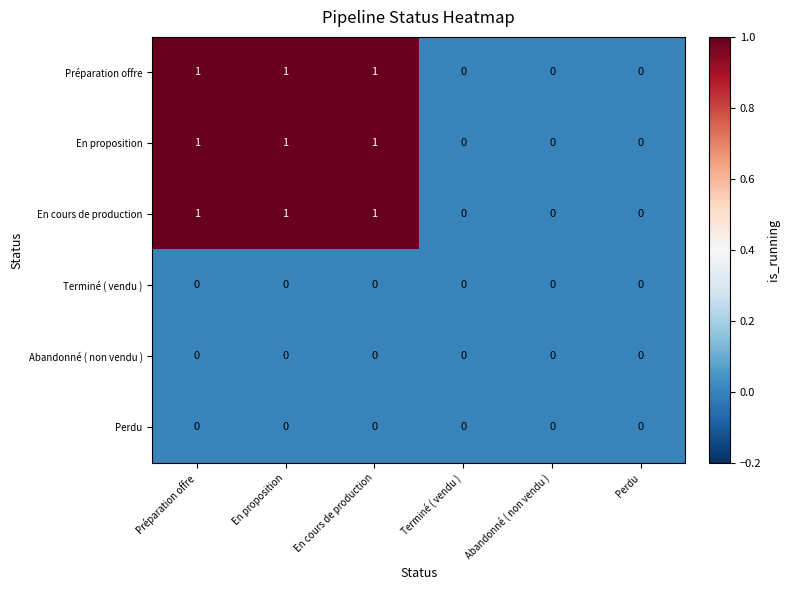

What is the sum of all En cours de production values?

3